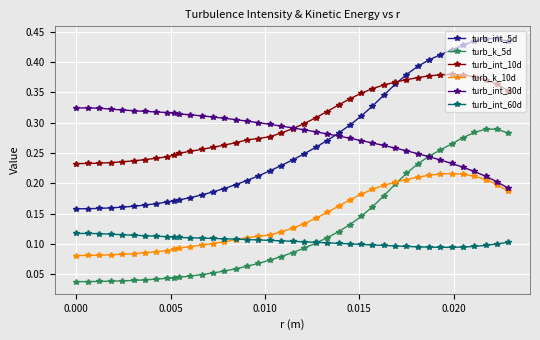

What are all the series names shown in the legend?

turb_int_5d, turb_k_5d, turb_int_10d, turb_k_10d, turb_int_30d, turb_int_60d